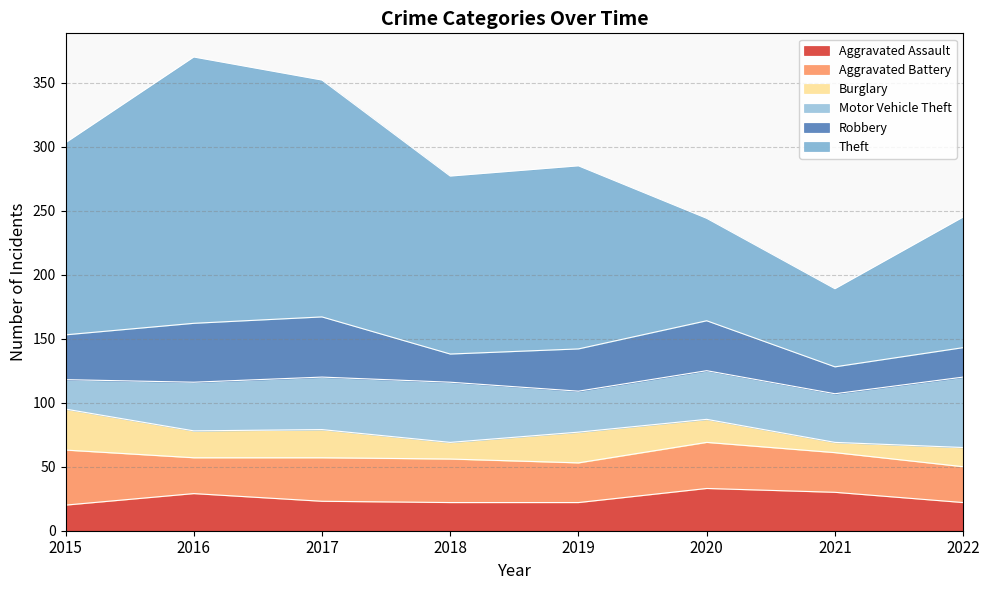

What value does the Aggravated Assault series have at 2021, to the nearest 10?

30